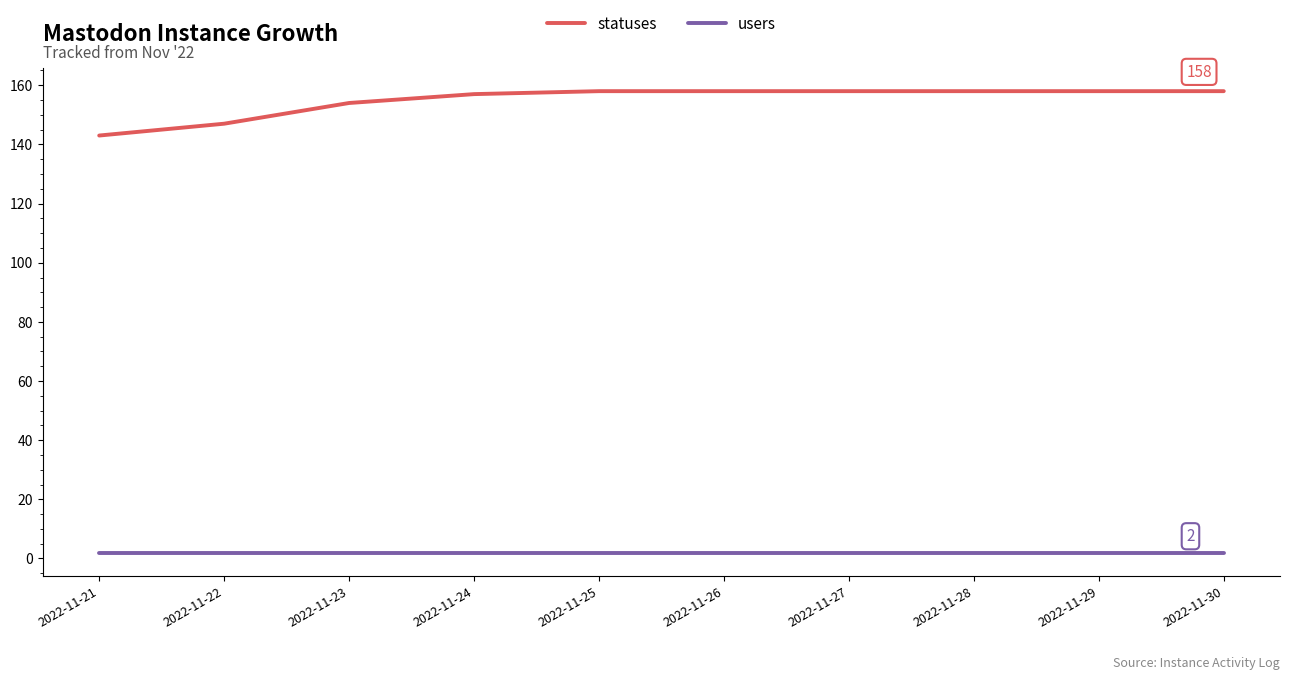

Reading left to right, transcribe all the data shown in this chart.

statuses: 2022-11-21=143	2022-11-22=147	2022-11-23=154	2022-11-24=157	2022-11-25=158	2022-11-26=158	2022-11-27=158	2022-11-28=158	2022-11-29=158	2022-11-30=158
users: 2022-11-21=2	2022-11-22=2	2022-11-23=2	2022-11-24=2	2022-11-25=2	2022-11-26=2	2022-11-27=2	2022-11-28=2	2022-11-29=2	2022-11-30=2